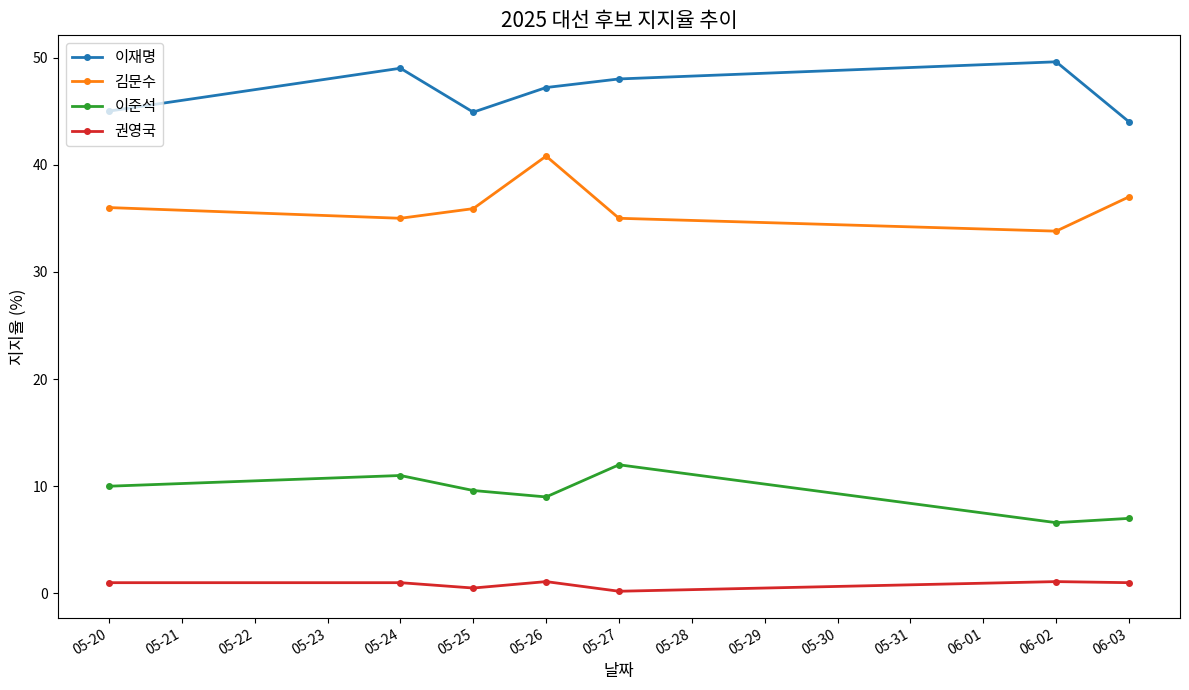

What are all the series names shown in the legend?

이재명, 김문수, 이준석, 권영국